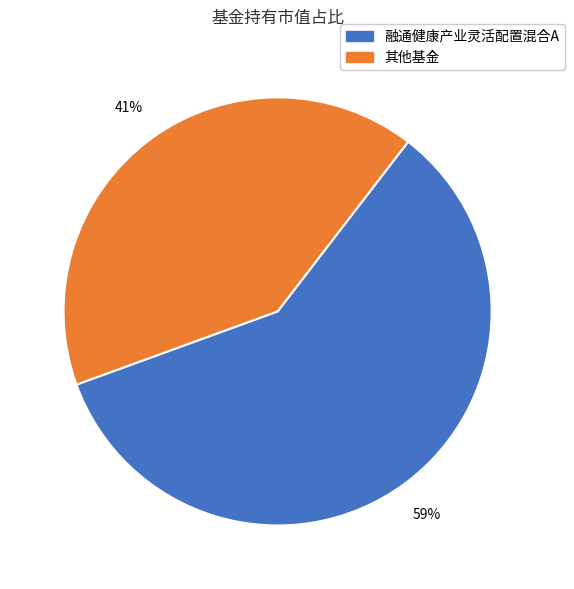

To the nearest percent, what is the difference between the largest and smallest slice percentages?

18%